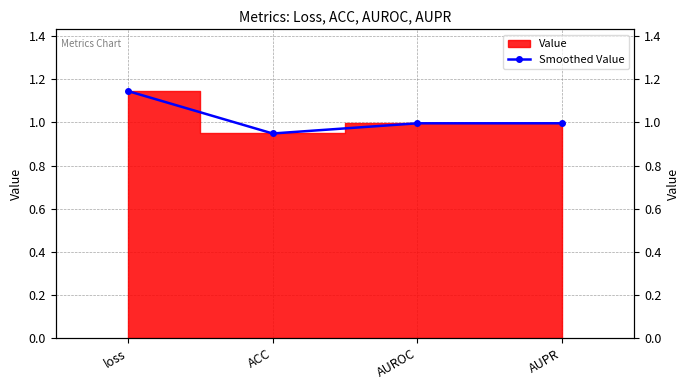

At which label is the value closest to 1?

AUPR